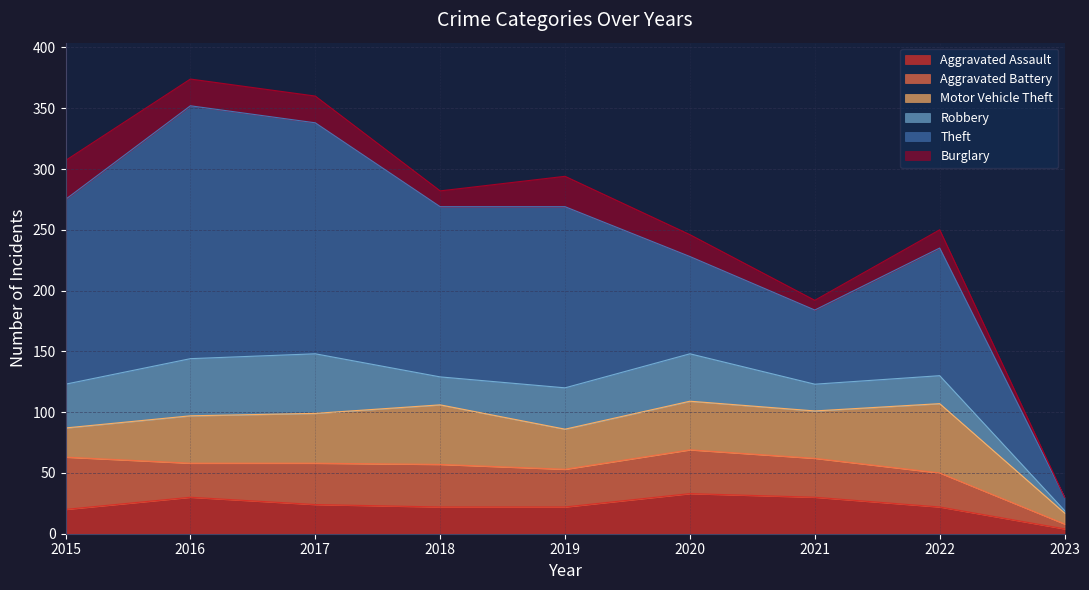

How many values in the Aggravated Battery series are below 32?

4